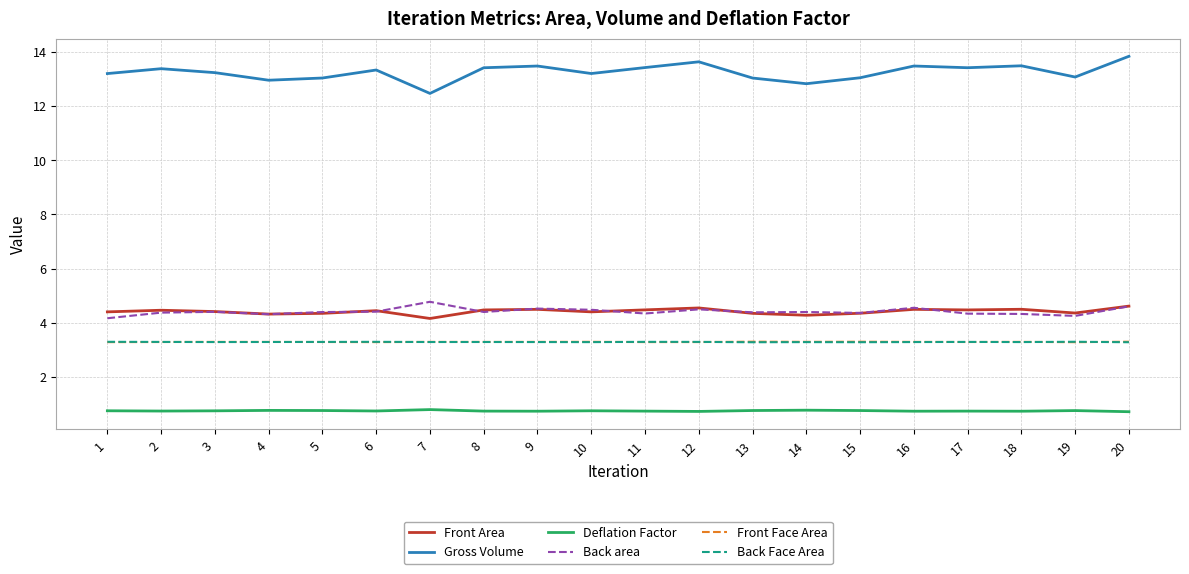

True or false: Back area has a value of 4.5 at 10.

True